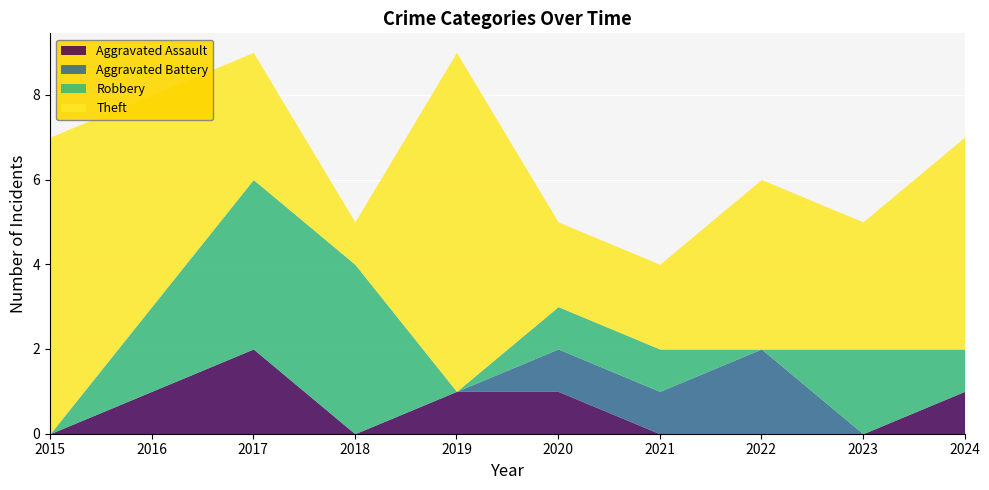

Which category has the lowest value in the Theft series?

2018